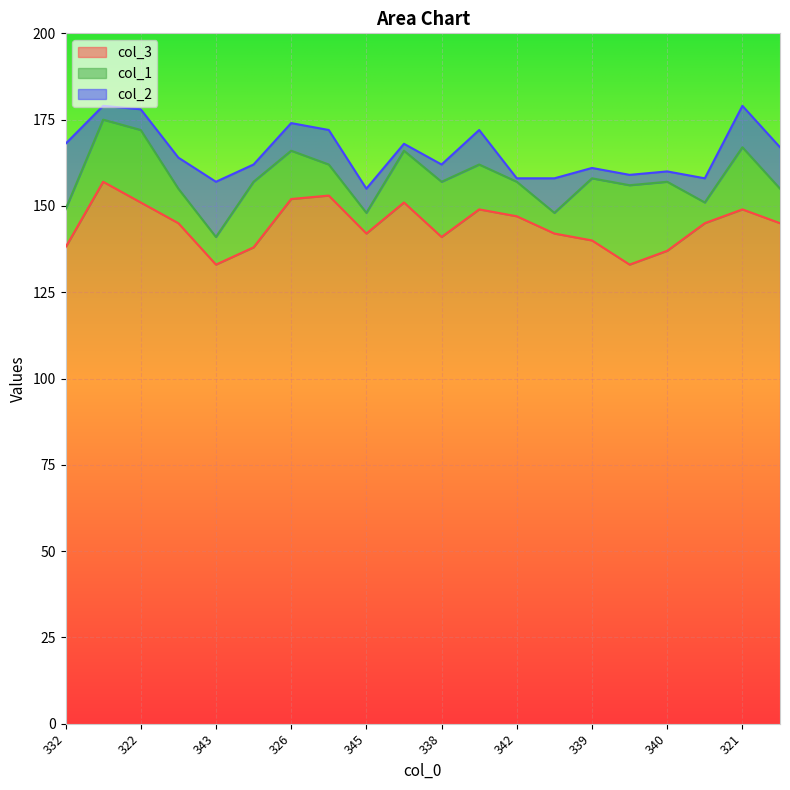

Reading left to right, extract all data points from this chart.

col_3: 332=138	321=157	322=151	336=145	343=133	338=138	326=152	328=153	345=142	332=151	338=141	328=149	342=147	342=142	339=140	341=133	340=137	342=145	321=149	333=145
col_1: 332=11	321=18	322=21	336=10	343=8	338=19	326=14	328=9	345=6	332=15	338=16	328=13	342=10	342=6	339=18	341=23	340=20	342=6	321=18	333=10
col_2: 332=19	321=4	322=6	336=9	343=16	338=5	326=8	328=10	345=7	332=2	338=5	328=10	342=1	342=10	339=3	341=3	340=3	342=7	321=12	333=12